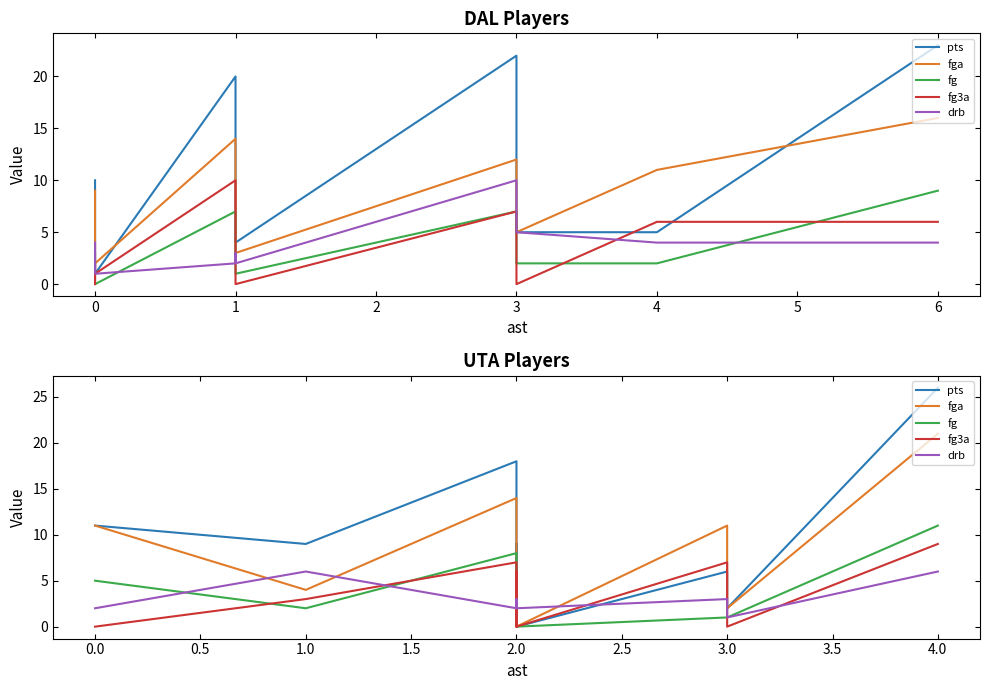

What is the difference between the maximum and minimum values in the fg series?

11